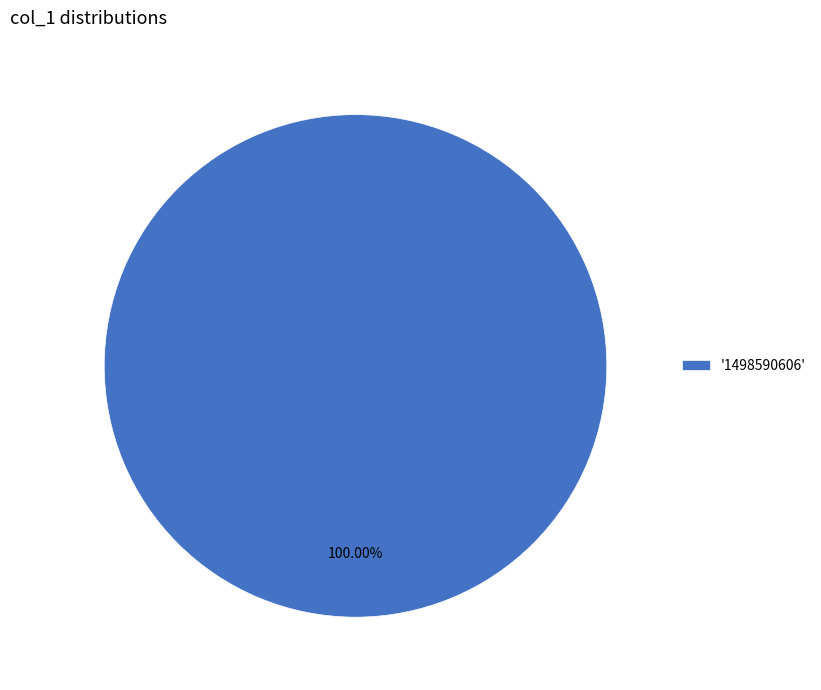

Does '1498590606' represent more than half of the total?

Yes